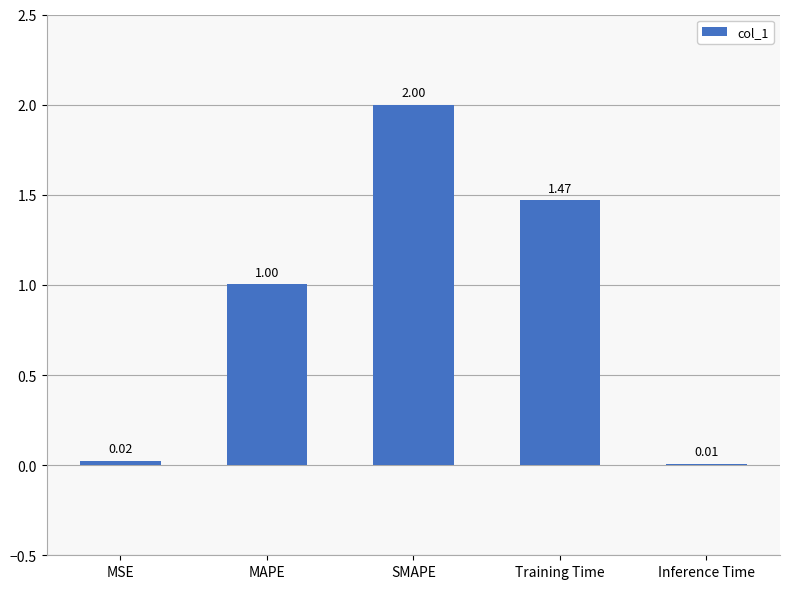

What is the sum of all values?

4.5